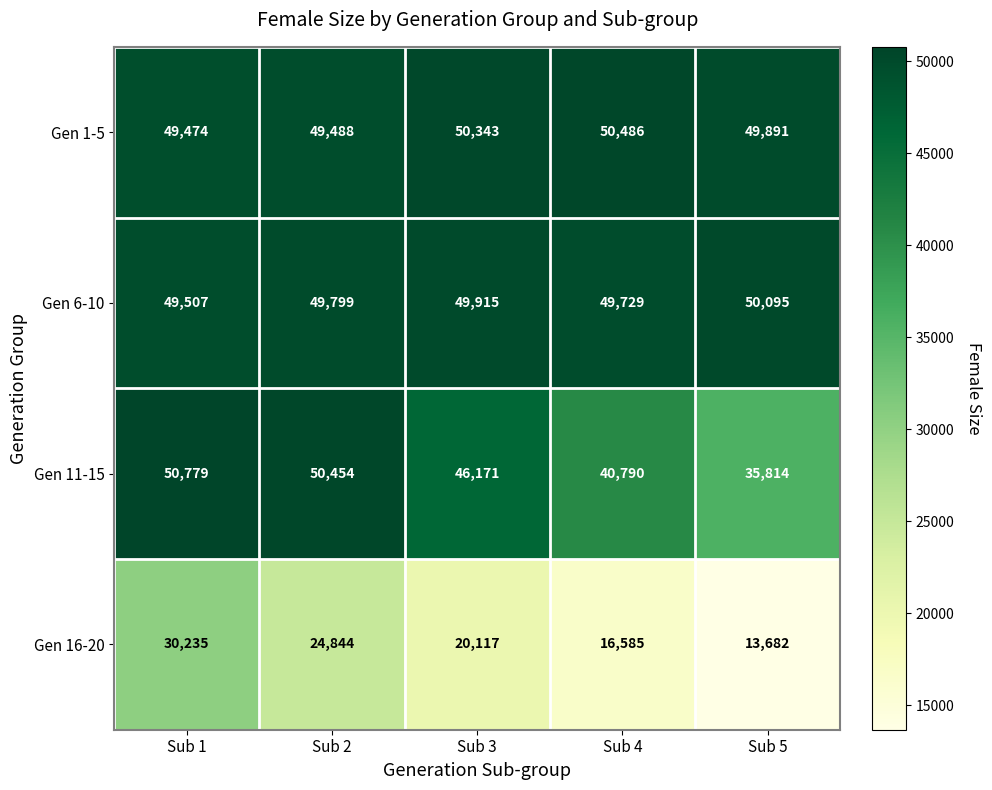

The value of Gen 16-20 at Sub 2 is 6439. True or false?

False